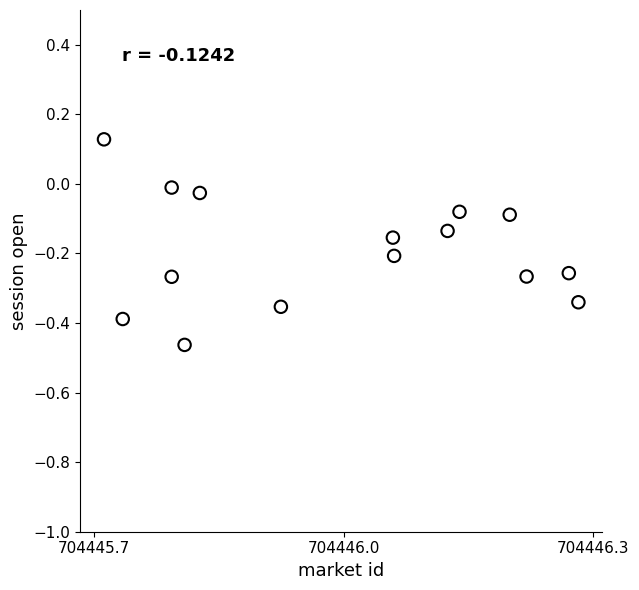

What is the range of X values (max minus min)?

0.6